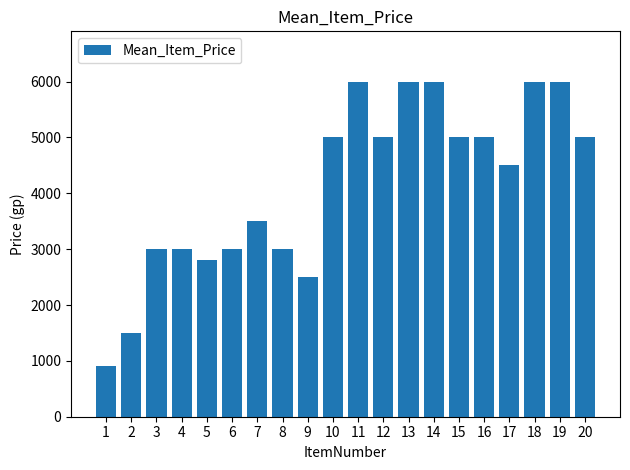

How many bars are there in total?

20